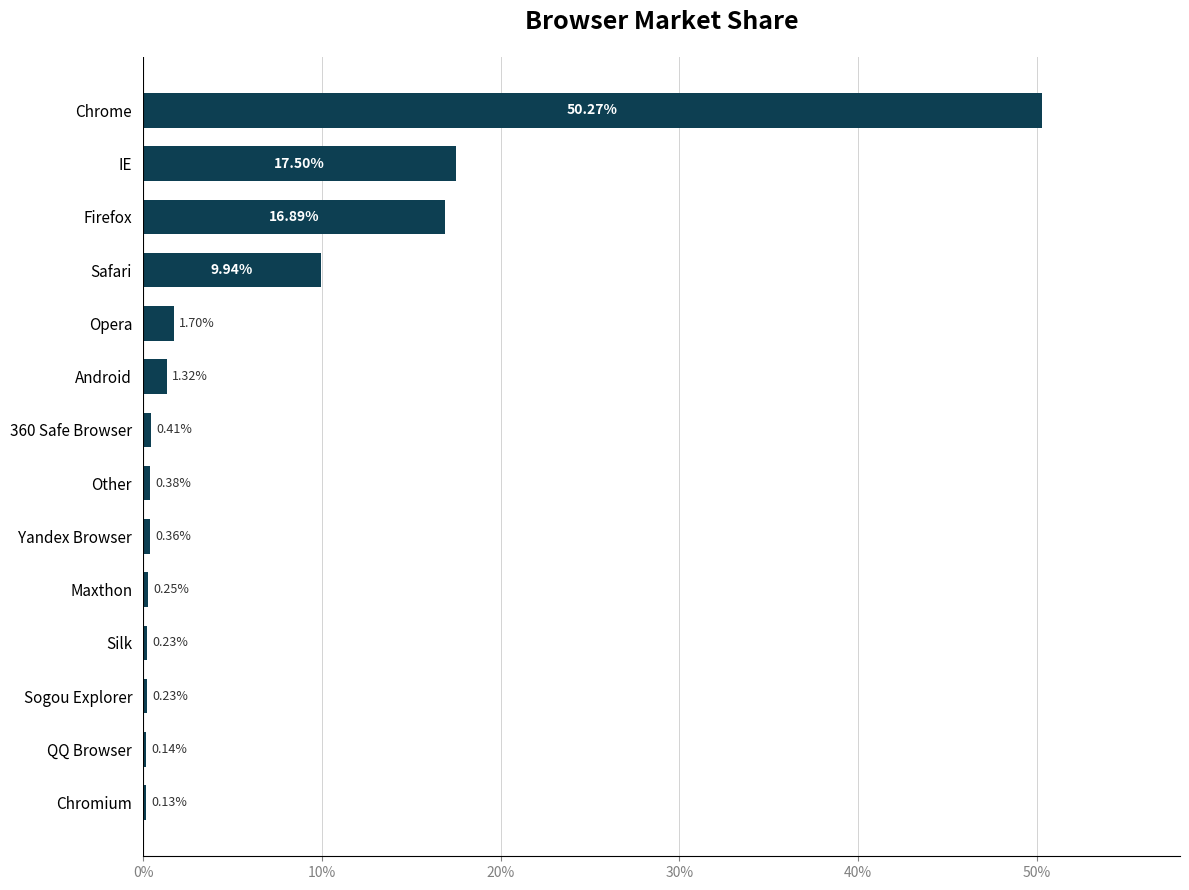

Where is the data nearest to the value 25?

IE